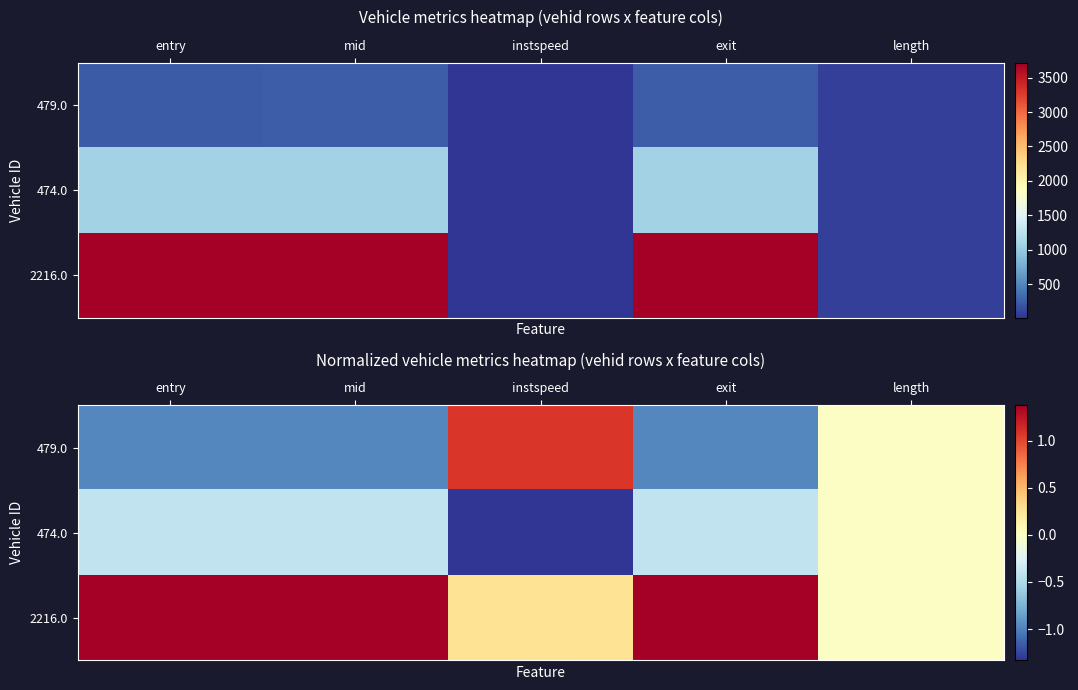

At mid, list the series in order from smallest to largest.

479.0, 474.0, 2216.0